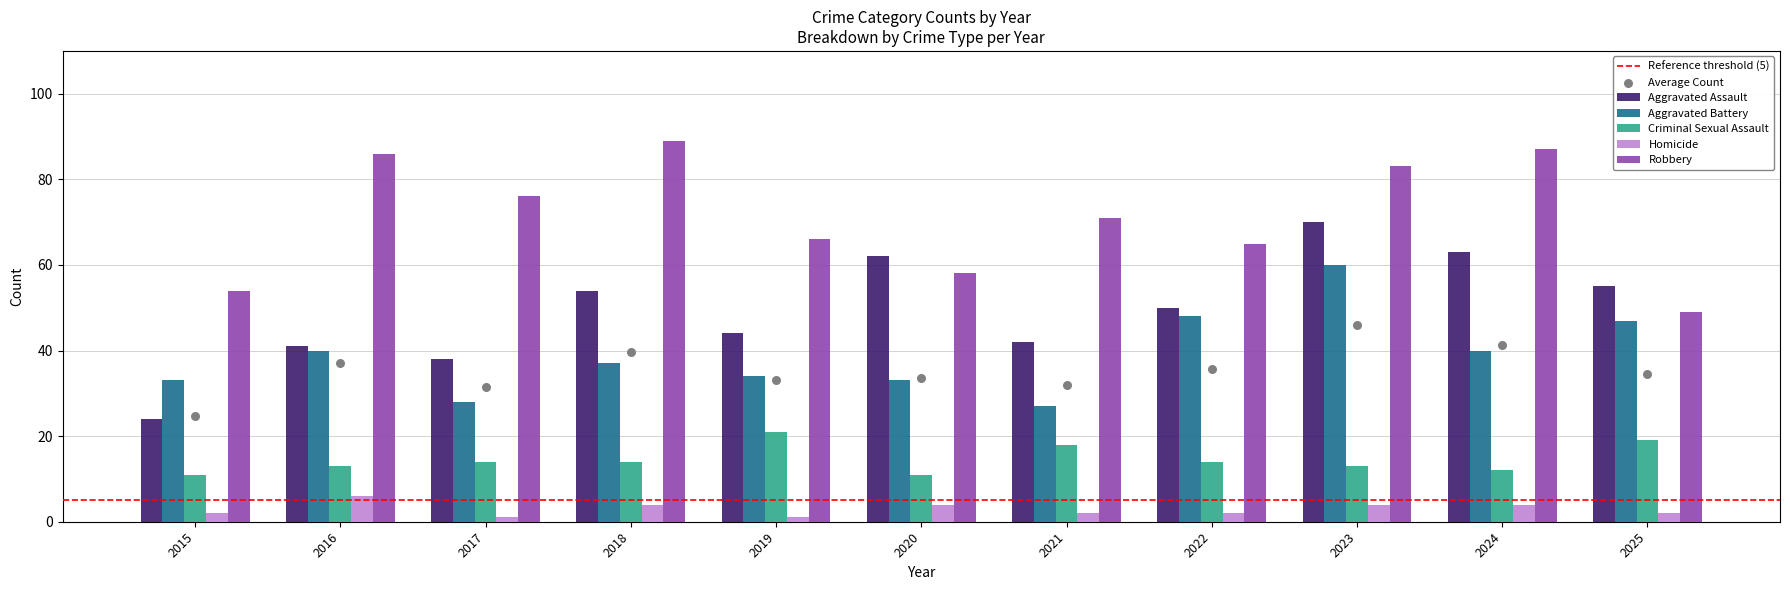

At how many categories does at least one series exceed 83?

3